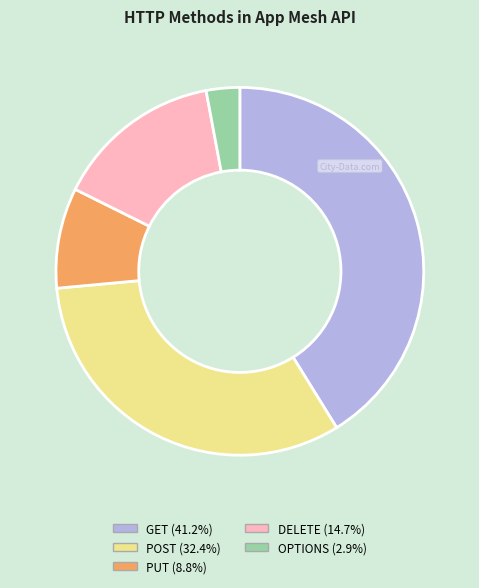

What is the smallest slice in the pie chart?

OPTIONS